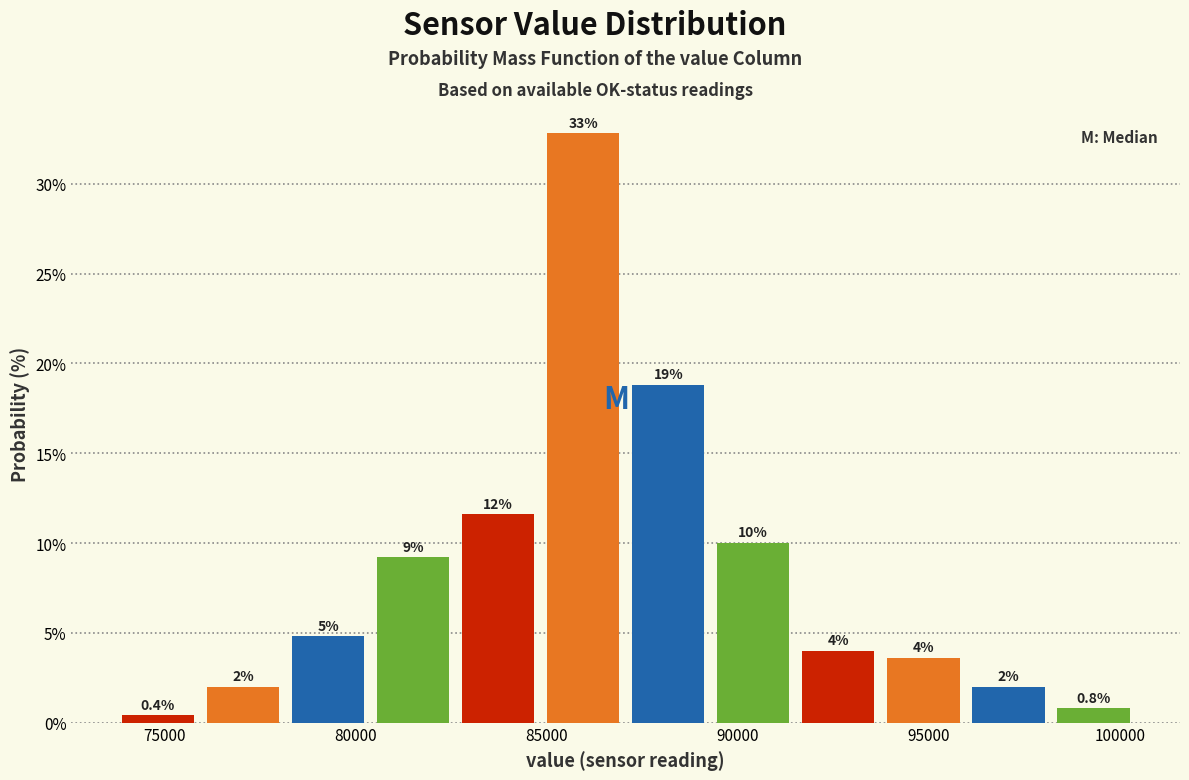

Which range on the x-axis has the tallest bar?

85000 to 87000